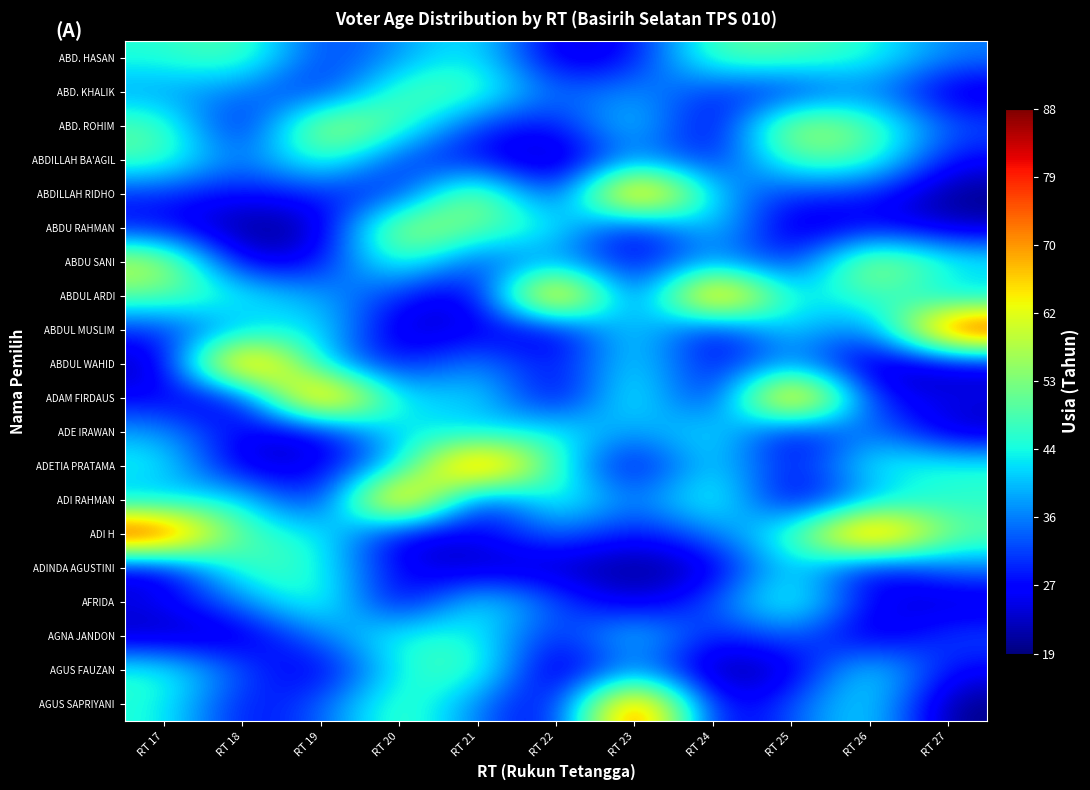

Rank the series at RT 17 from highest to lowest value.

ADI H, ABDU SANI, ABD. ROHIM, ABDUL ARDI, ABDILLAH BA'AGIL, AGUS FAUZAN, ABD. HASAN, ADETIA PRATAMA, AGUS SAPRIYANI, ADE IRAWAN, ADI RAHMAN, ABD. KHALIK, ABDILLAH RIDHO, ABDUL MUSLIM, ABDU RAHMAN, ADAM FIRDAUS, AFRIDA, ADINDA AGUSTINI, AGNA JANDON, ABDUL WAHID